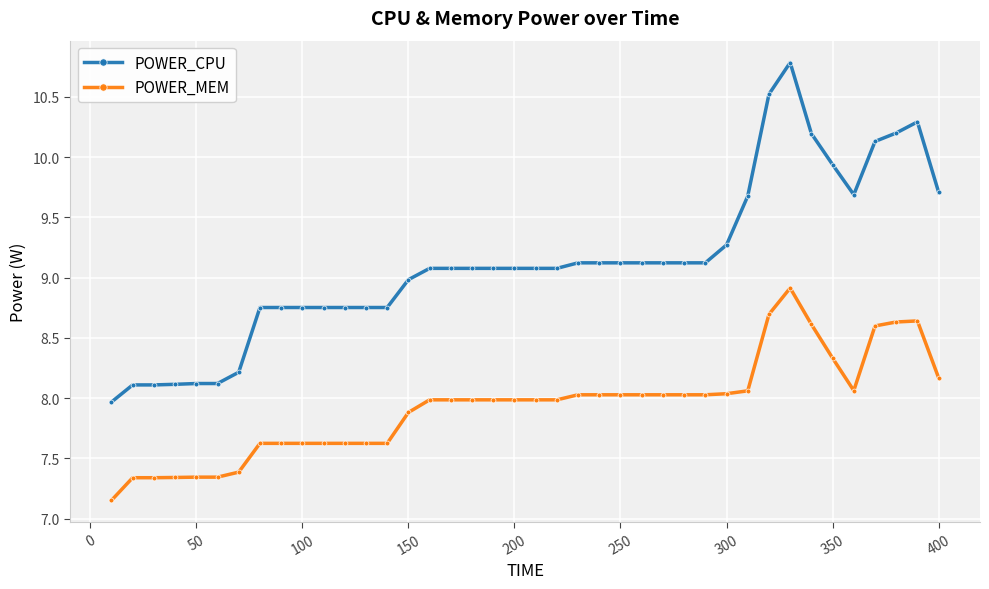

Rank the series by their maximum value, from lowest to highest.

POWER_MEM, POWER_CPU